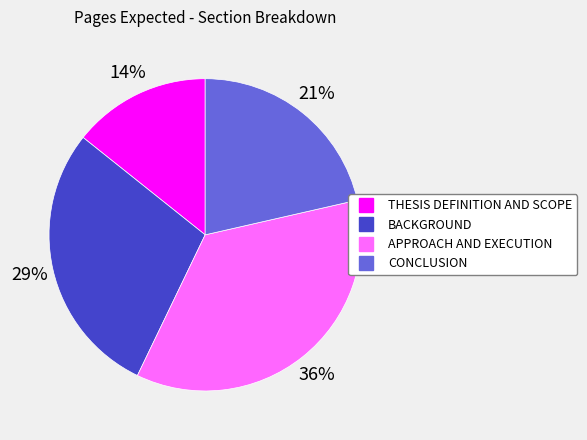

Which slice is the smallest?

THESIS DEFINITION AND SCOPE